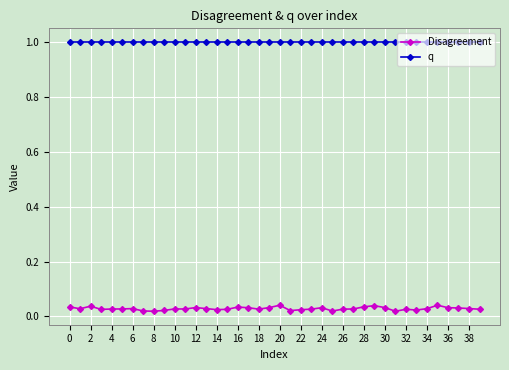

How many Disagreement values are between 0 and 1?

40